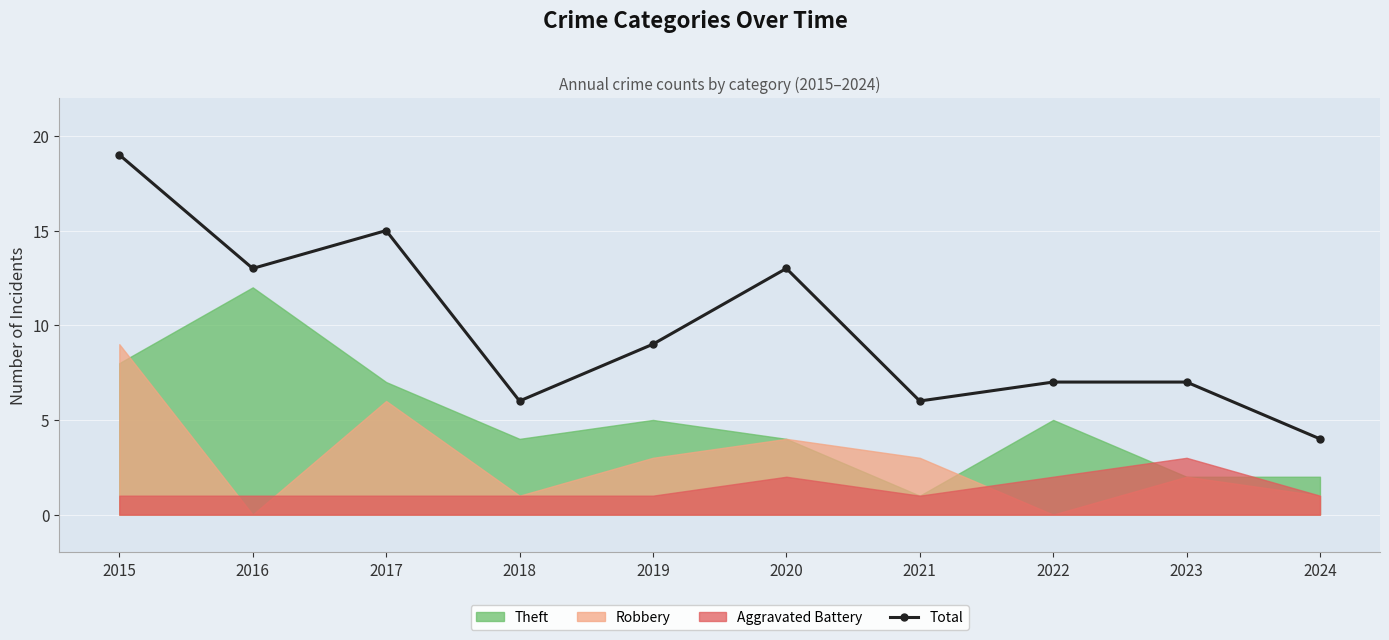

How many interior local valleys (lower than both neighbors) does the data have?

3